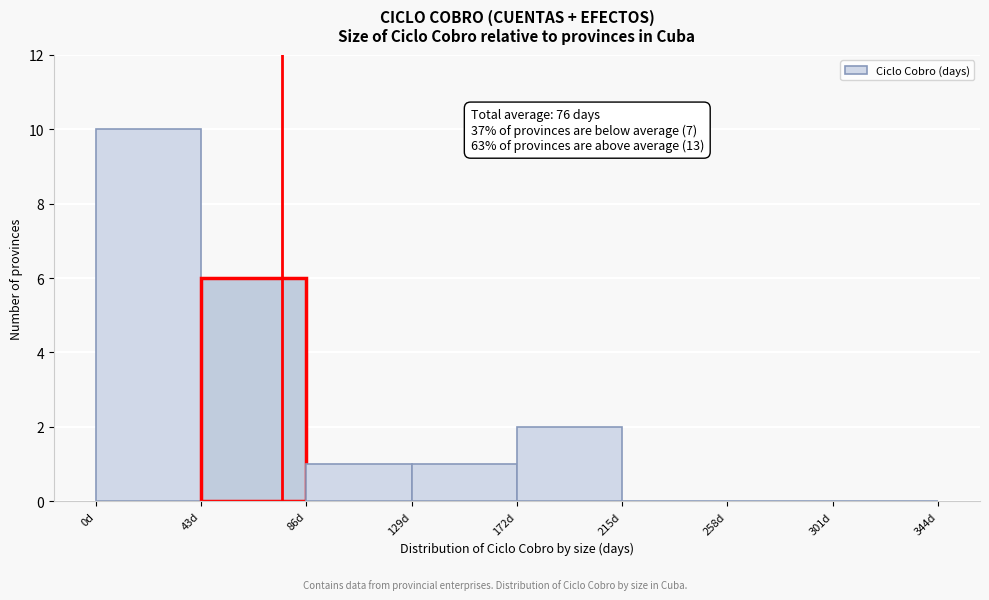

Over which range of the x-axis is the bar tallest?

0 to 43